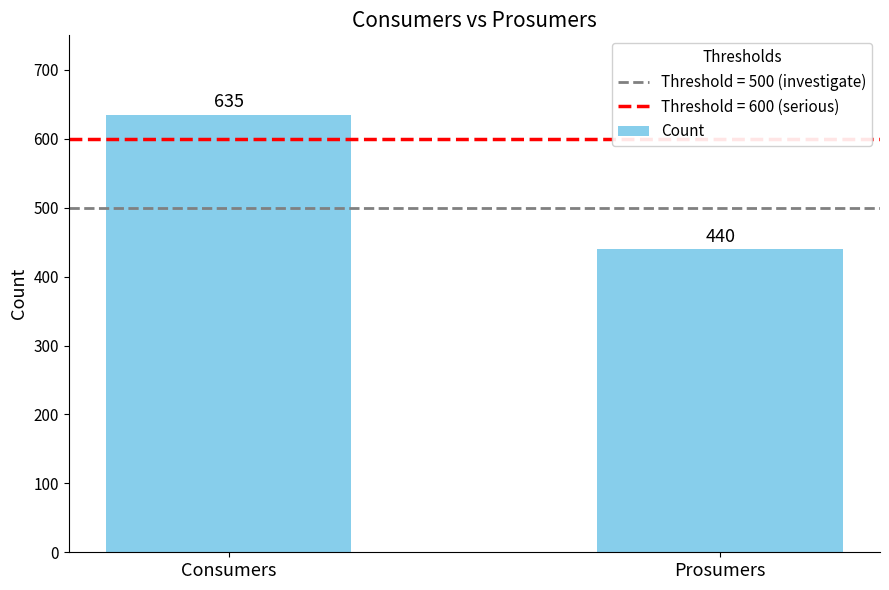

How many bars are there in total?

2